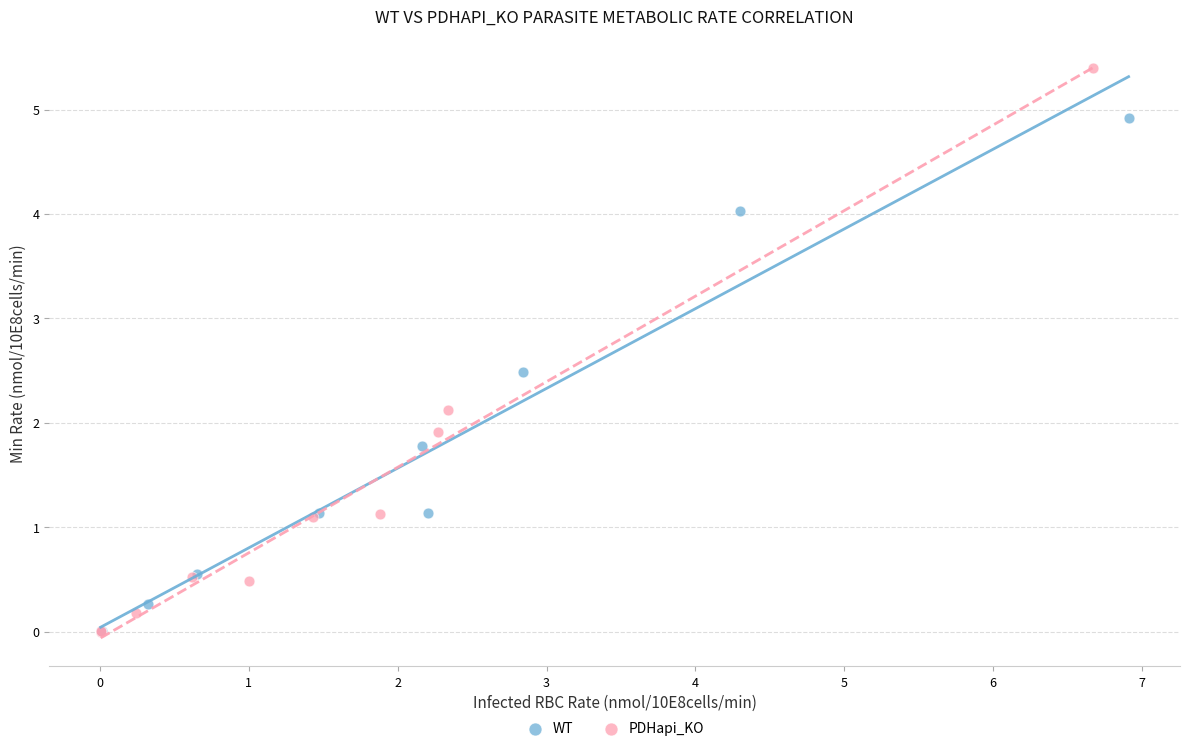

Which series has the largest Y range (max minus min)?

PDHapi_KO